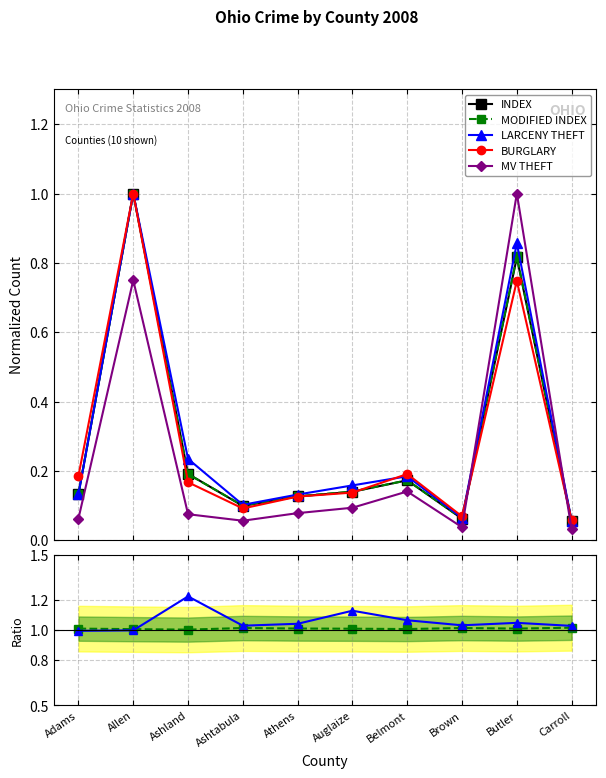

At which label does LARCENY THEFT reach its minimum?

Carroll